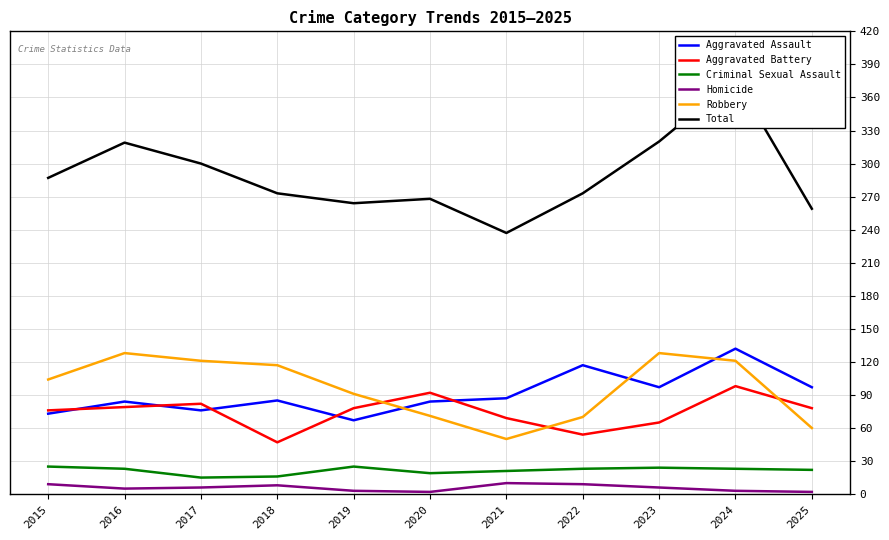

Does the chart display data point markers on the line(s)?

No